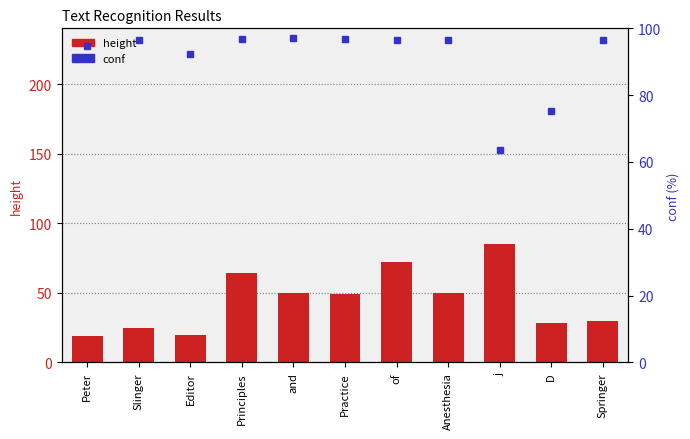

Which series has the widest spread of values?

height